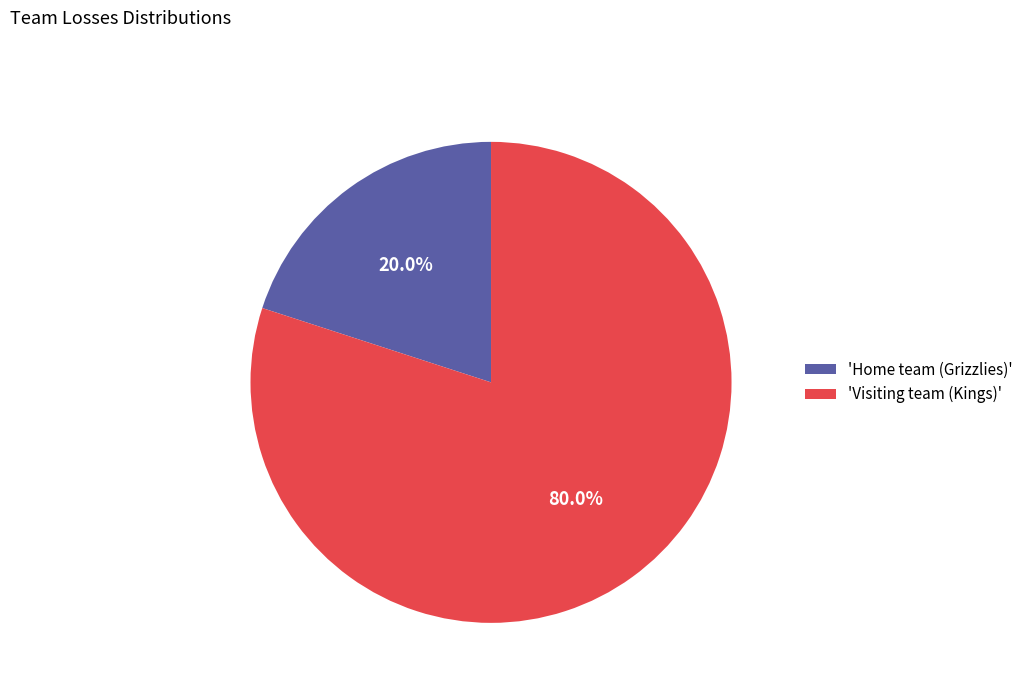

Which category has the biggest portion of the pie?

'Visiting team (Kings)'